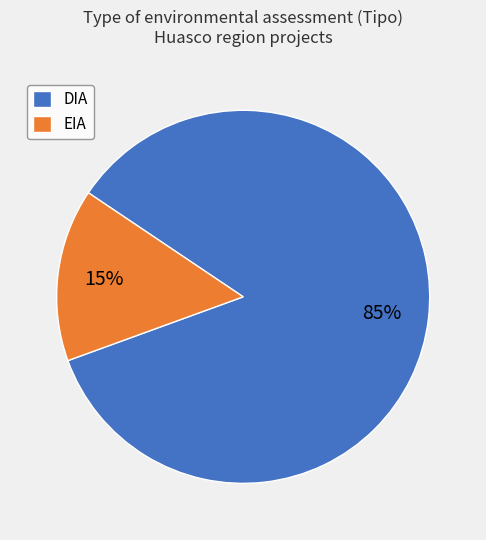

Which category has the smallest portion of the pie?

EIA